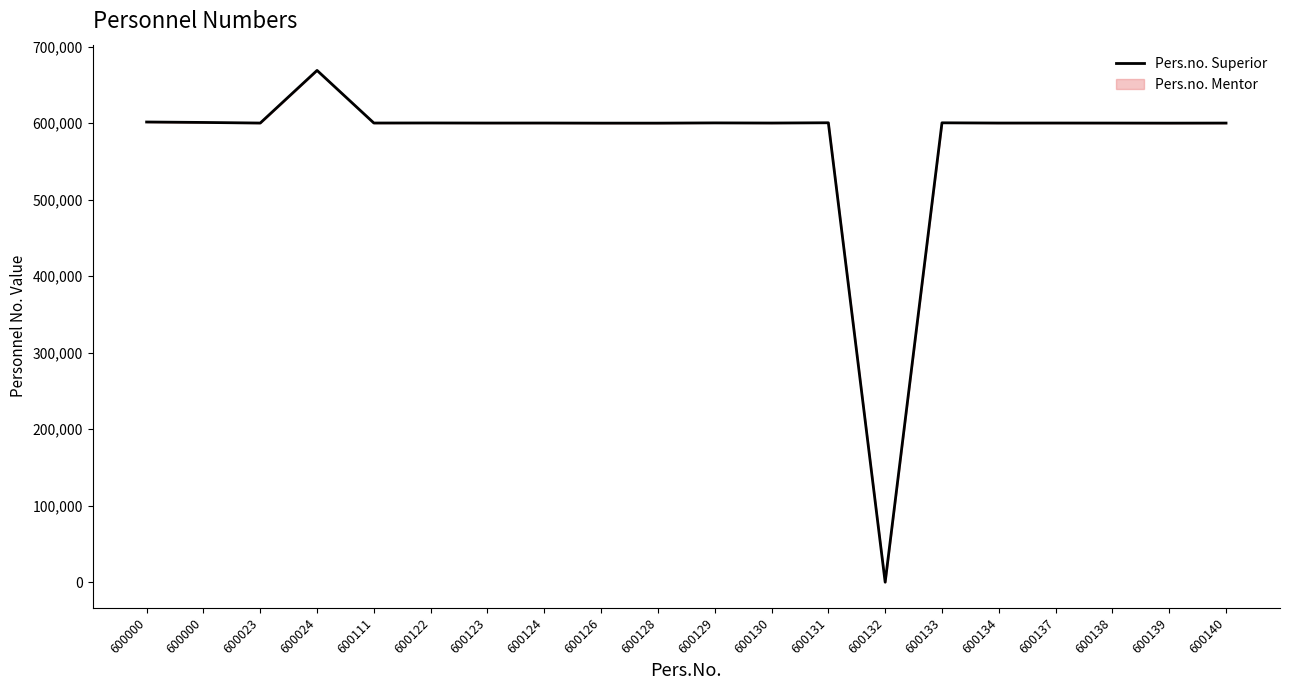

What is the change in value from 600000 to 600134?

-1362